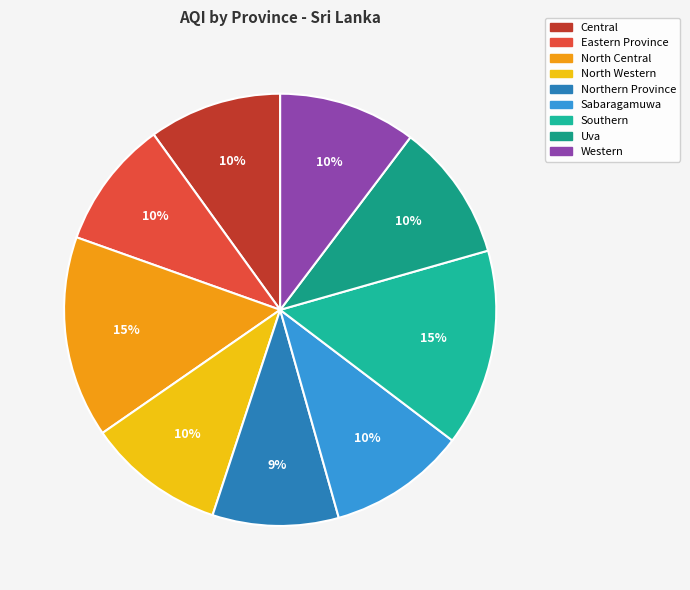

Combined, do Northern Province and Western account for over 50%?

No